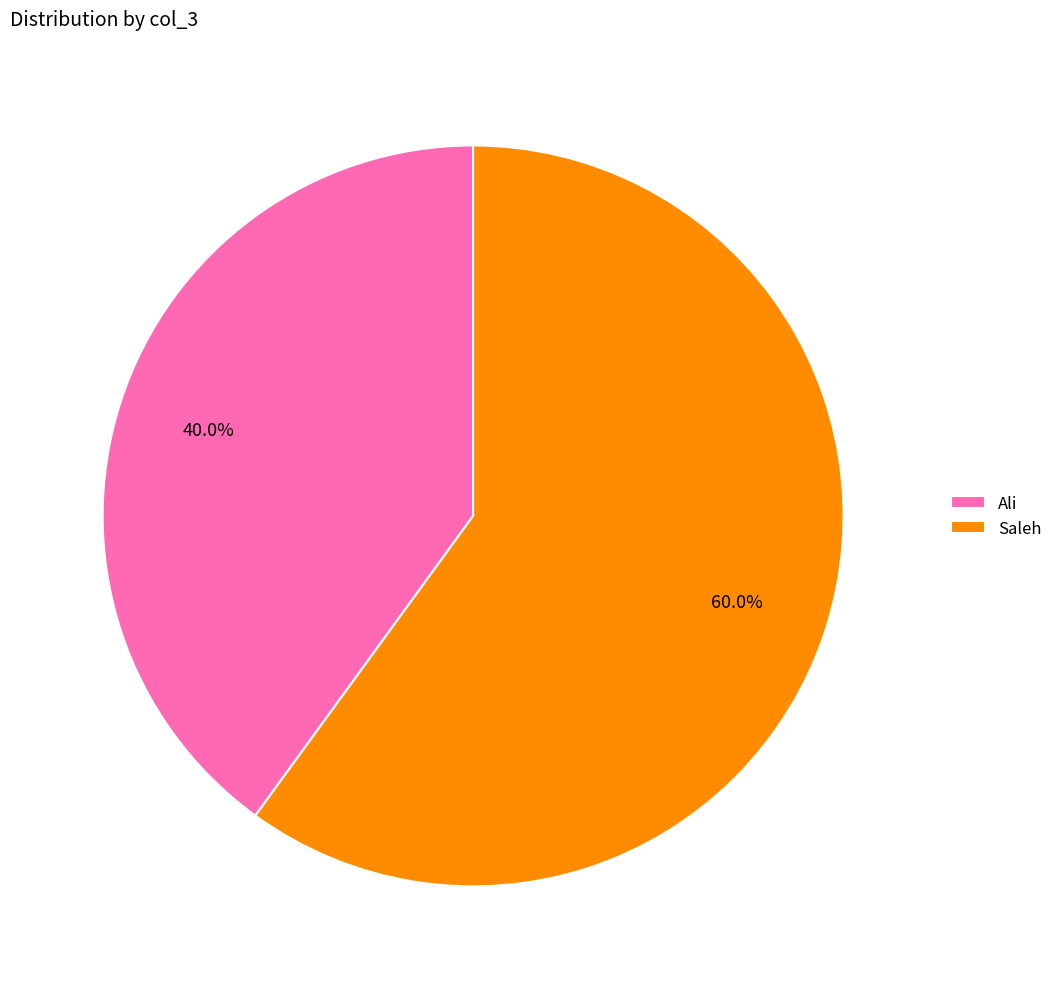

What portion of the pie excludes Ali?

60.0%